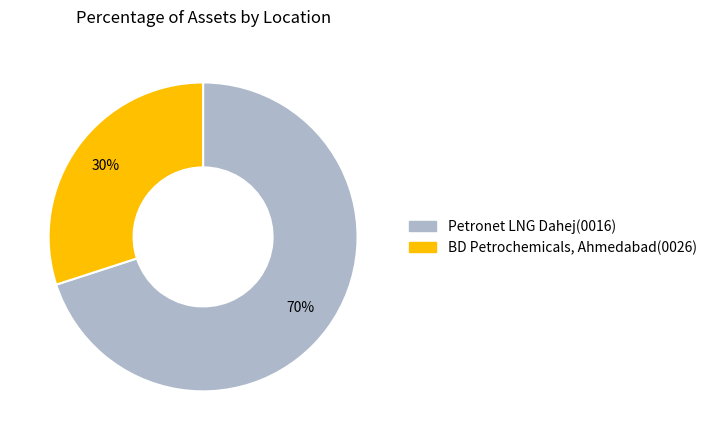

What is the ratio of the value at BD Petrochemicals, Ahmedabad(0026) to the value at Petronet LNG Dahej(0016)?

0.4